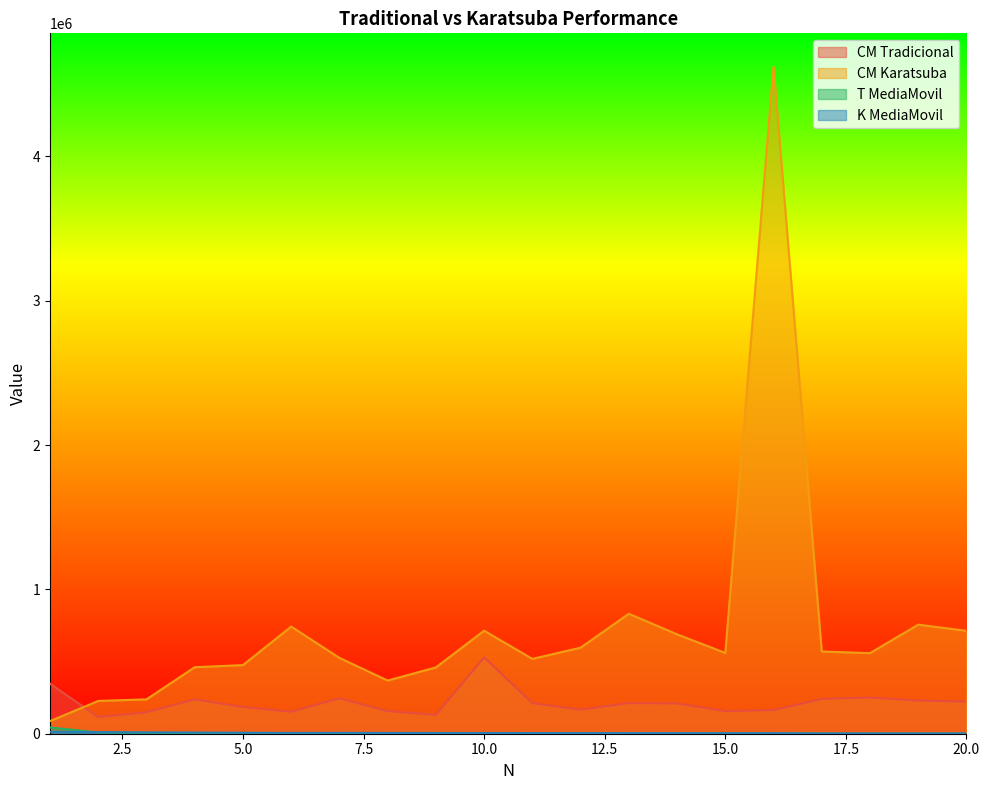

At how many categories does at least one series exceed 4509175?

1